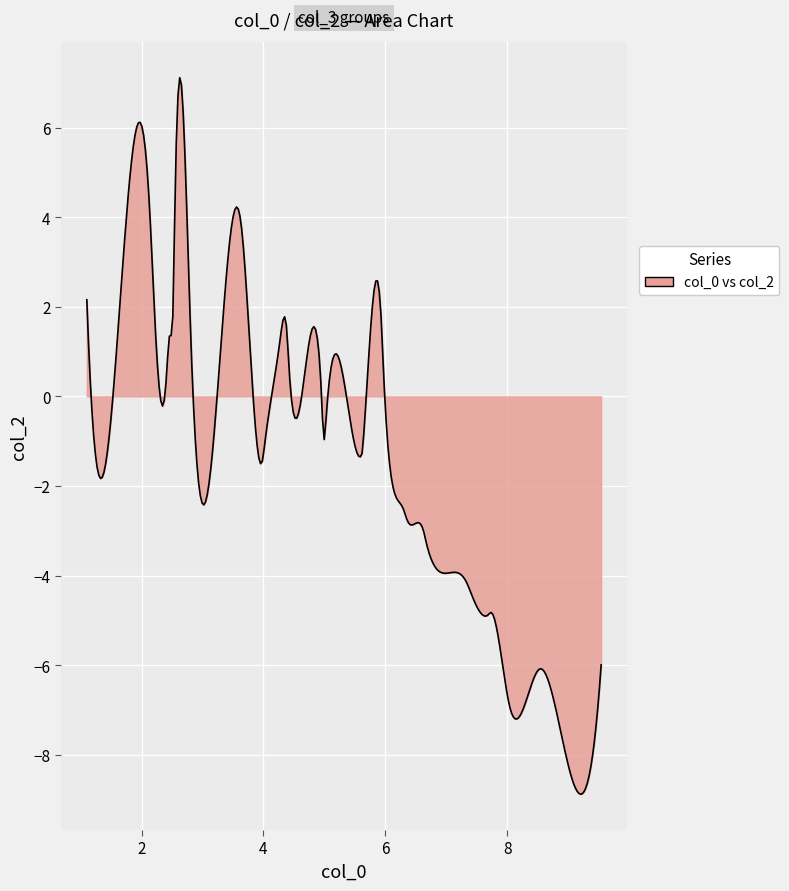

What is the minimum value shown in the chart?

-8.9